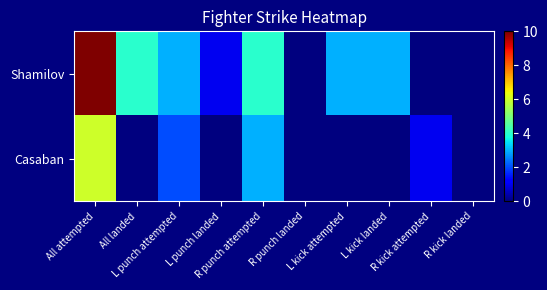

Which series has the widest spread of values?

Shamilov